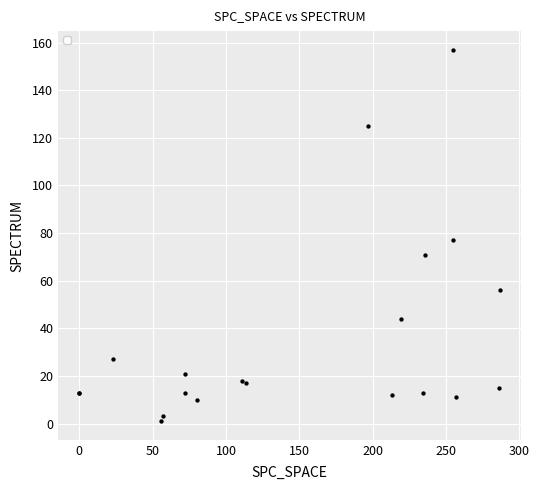

What Y value in the scatter plot is closest to 79?

77